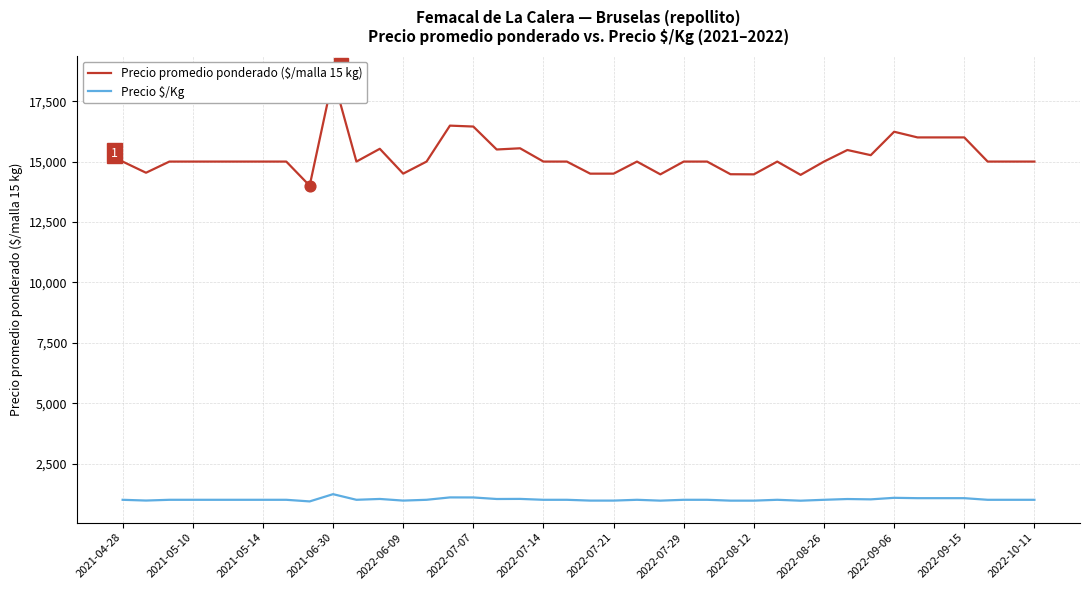

What is the maximum value for Precio $/Kg?

1233